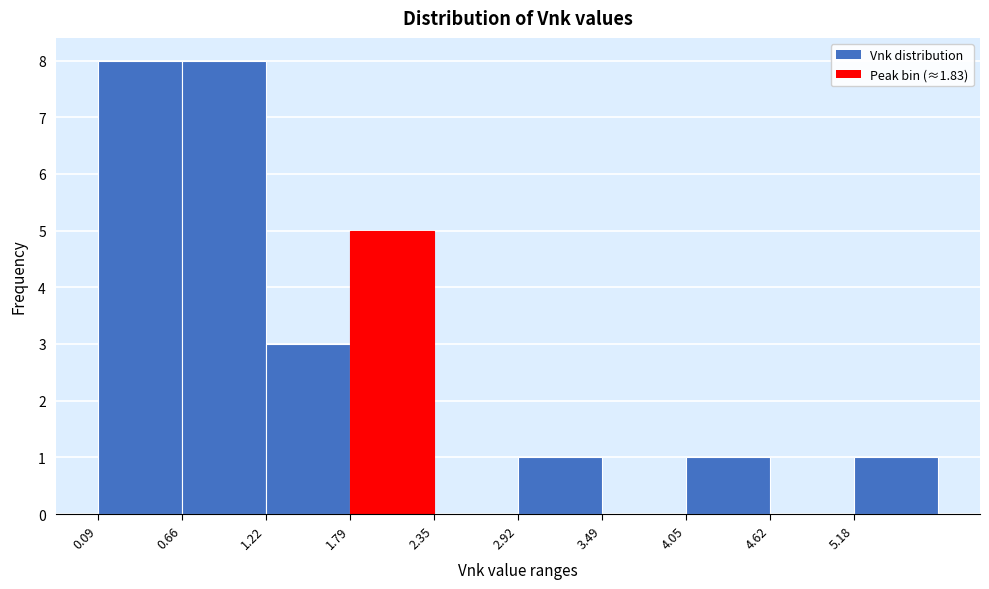

Reading left to right, list every bar in this chart as the range it spans on the x-axis followed by its height. Neither the bar edges nor the heights are printed on the chart, so give them approximately, as read against the axes.

0.1 to 0.7: 8
0.7 to 1.2: 8
1.2 to 1.8: 3
1.8 to 2.4: 5
2.4 to 2.9: 0
2.9 to 3.5: 1
3.5 to 4.1: 0
4.1 to 4.6: 1
4.6 to 5.2: 0
5.2 to 5.7: 1